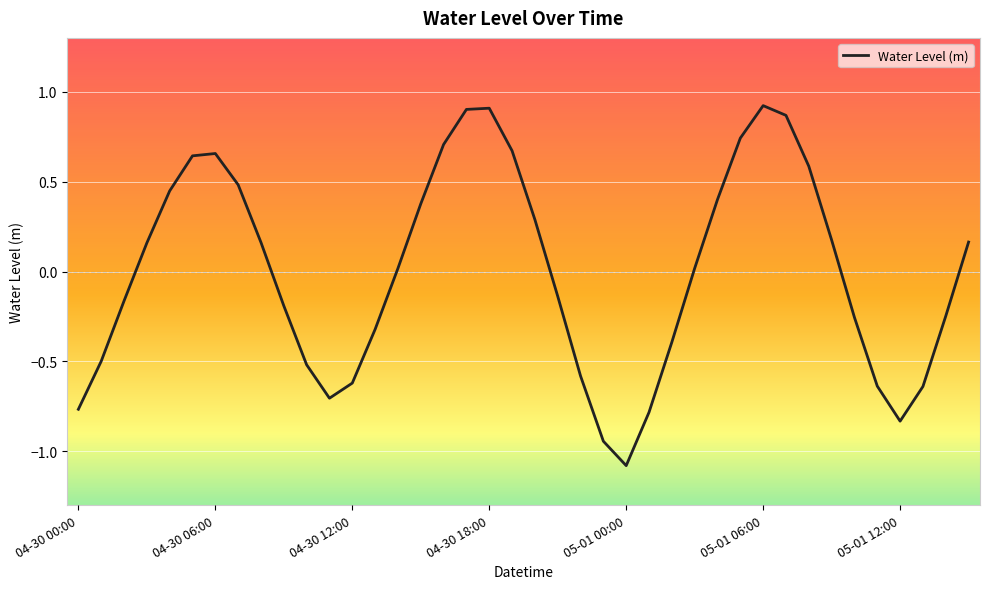

What is the difference between the maximum and minimum values?

2.0